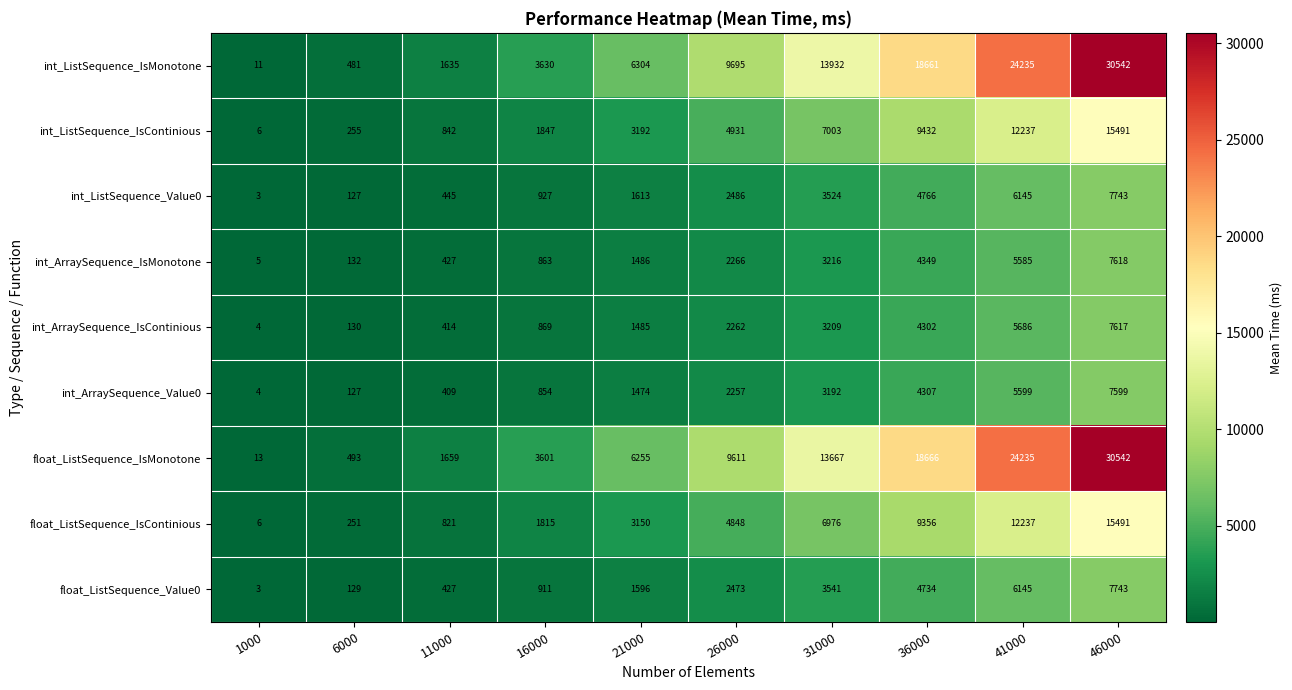

What value does the int_ArraySequence_IsMonotone series have at 21000?

1486